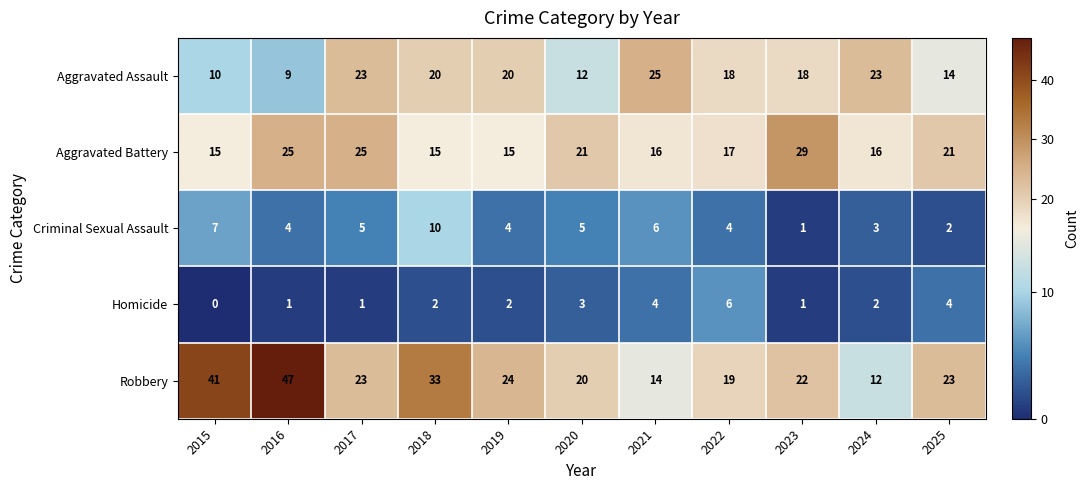

How many series are shown in this chart?

5